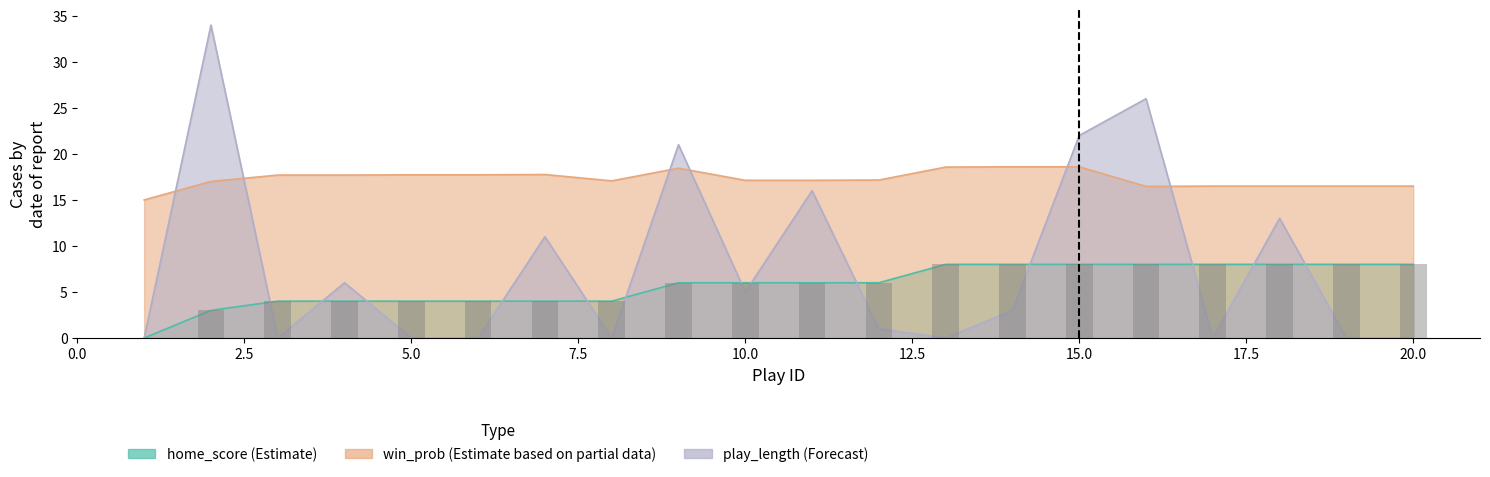

Reading right to left, extract all data points from this chart.

home_score: 8.0	8.0	8.0	8.0	8.0	8.0	8.0	8.0	6.0	6.0	6.0	6.0	4.0	4.0	4.0	4.0	4.0	4.0	3.0	0.0
win_prob: 16.5	16.5	16.5	16.5	16.5	18.6	18.6	18.6	17.2	17.1	17.1	18.4	17.1	17.8	17.7	17.7	17.7	17.7	17.0	15.0
play_length: 0.0	0.0	13.0	0.0	26.0	22.0	3.0	0.0	1.0	16.0	5.0	21.0	0.0	11.0	0.0	0.0	6.0	0.0	34.0	0.0